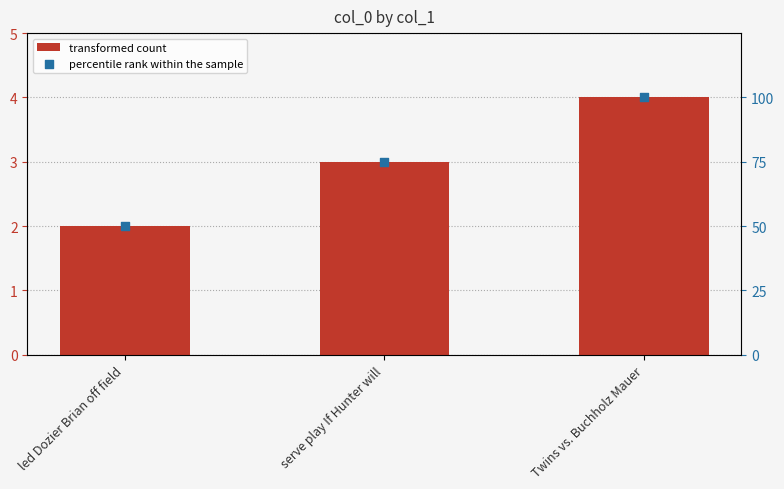

At which category is the sum across all series the highest?

Twins vs. Buchholz Mauer